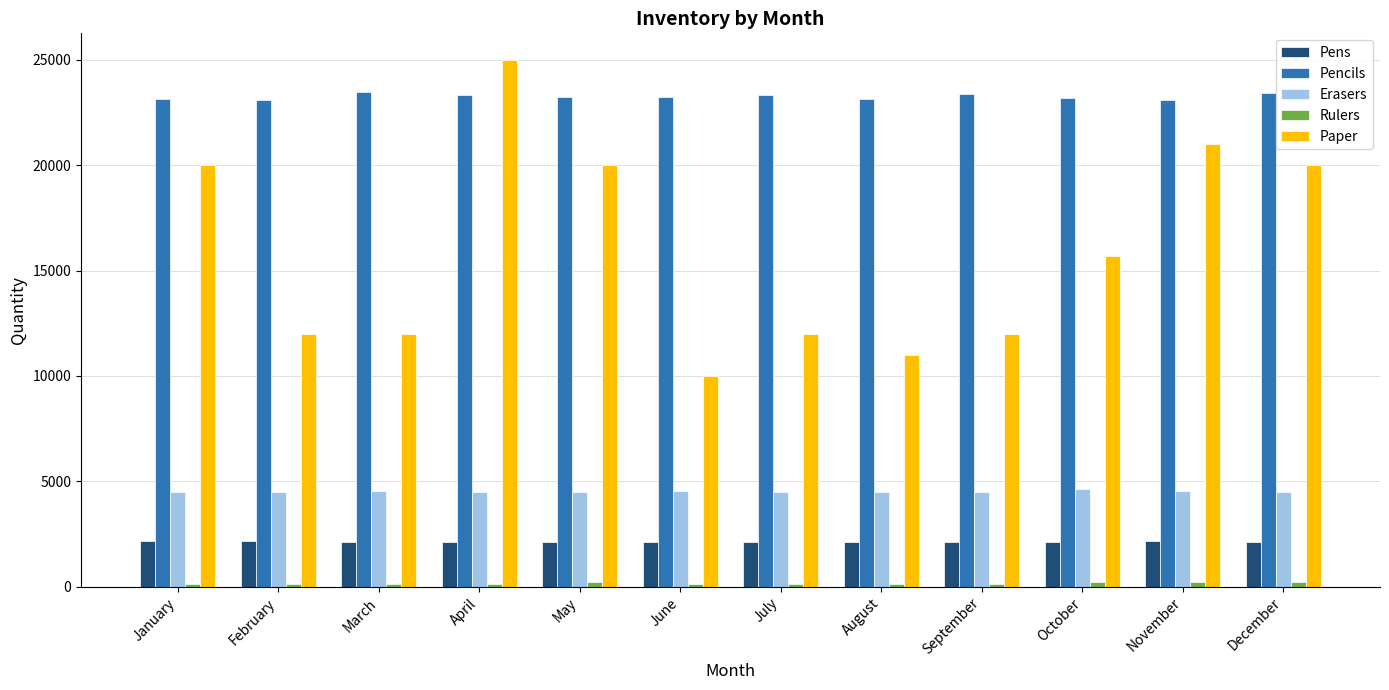

What is the sum of the Pencils values at February and November?

46200